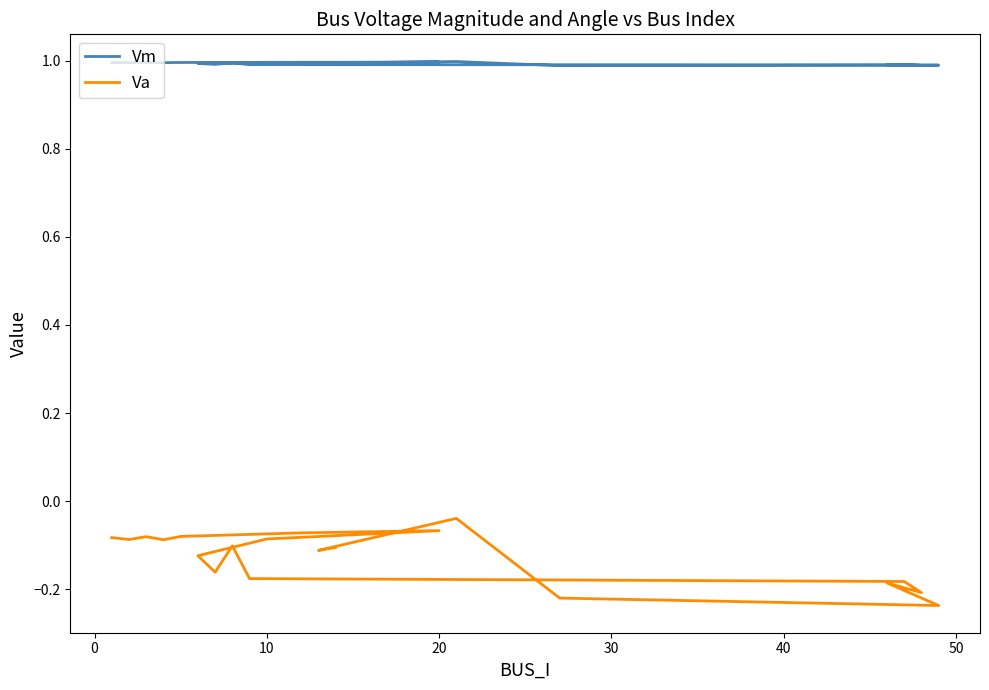

Which series has the largest total across all categories?

Vm